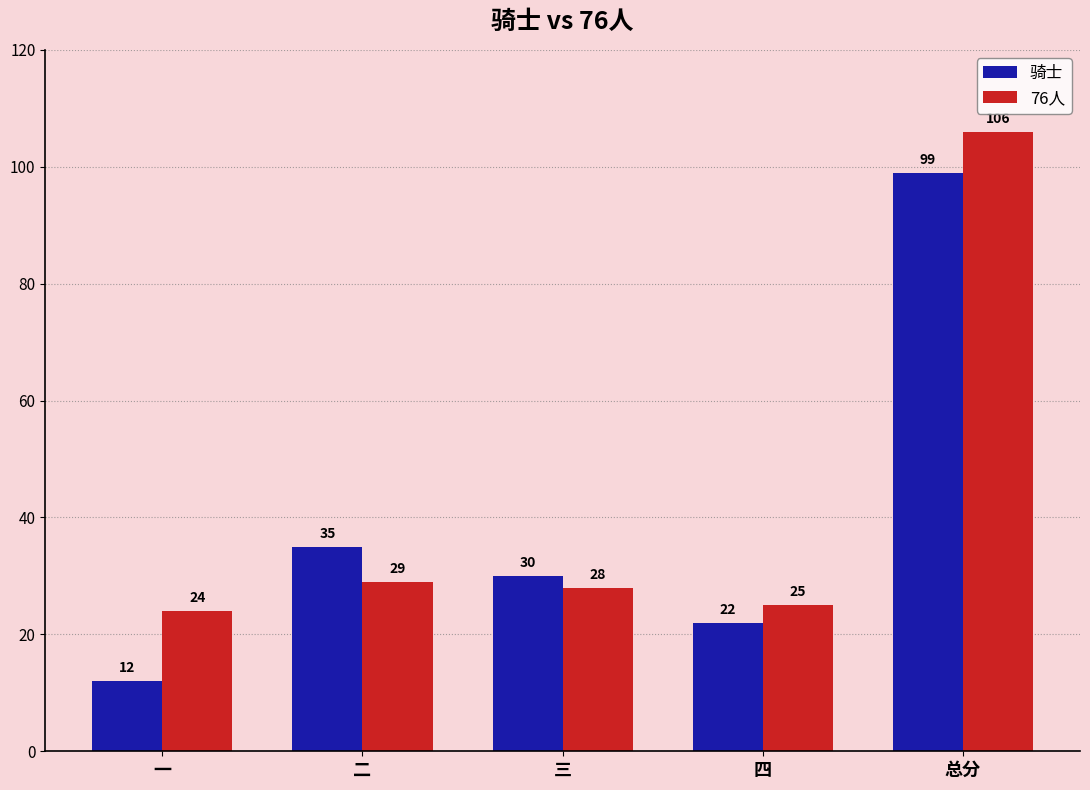

What value does the 骑士 series have at 总分, to the nearest 10?

100